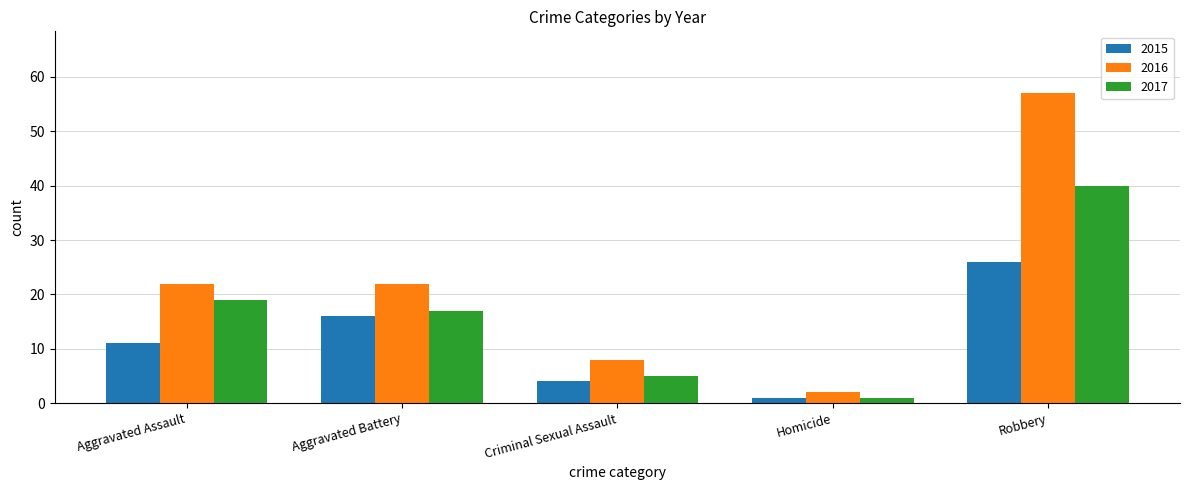

At which category is the sum across all series the highest?

Robbery